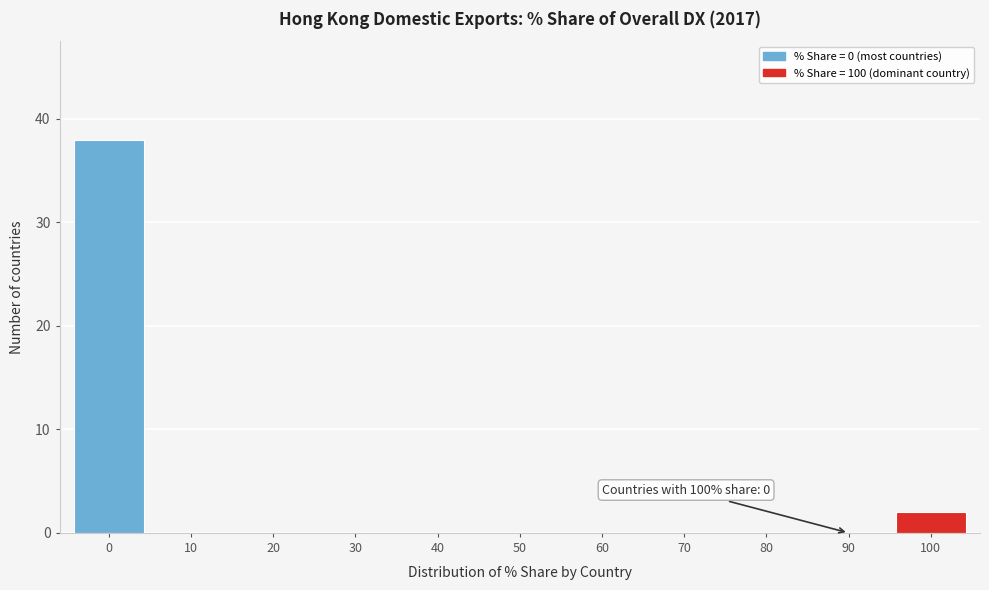

Reading left to right, transcribe all the data shown in this chart.

0=38	10=0	20=0	30=0	40=0	50=0	60=0	70=0	80=0	90=0	100=2